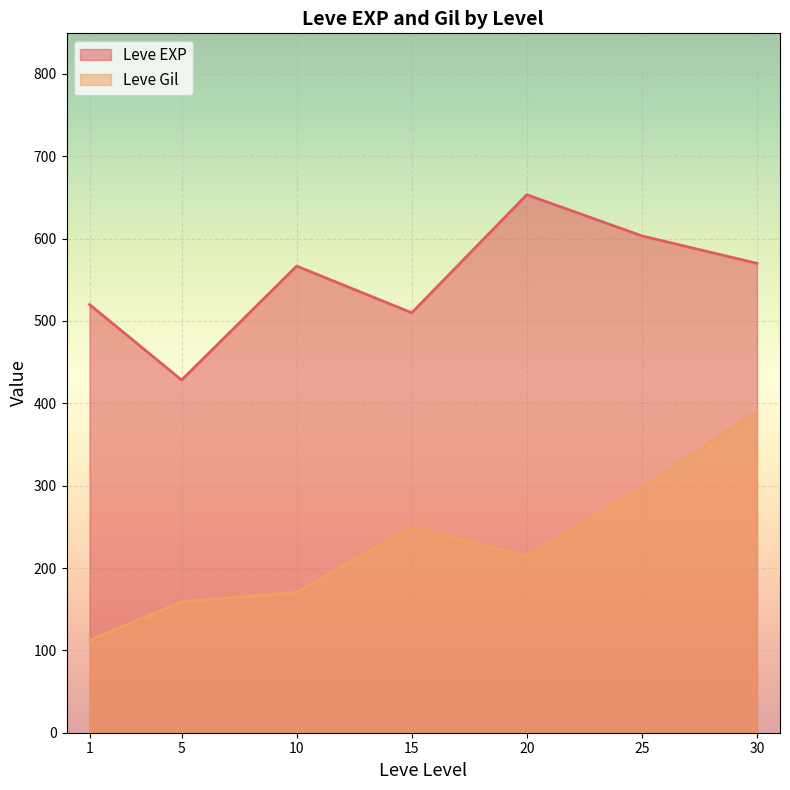

What is the difference between the maximum and minimum values in the Leve EXP series?

225.0